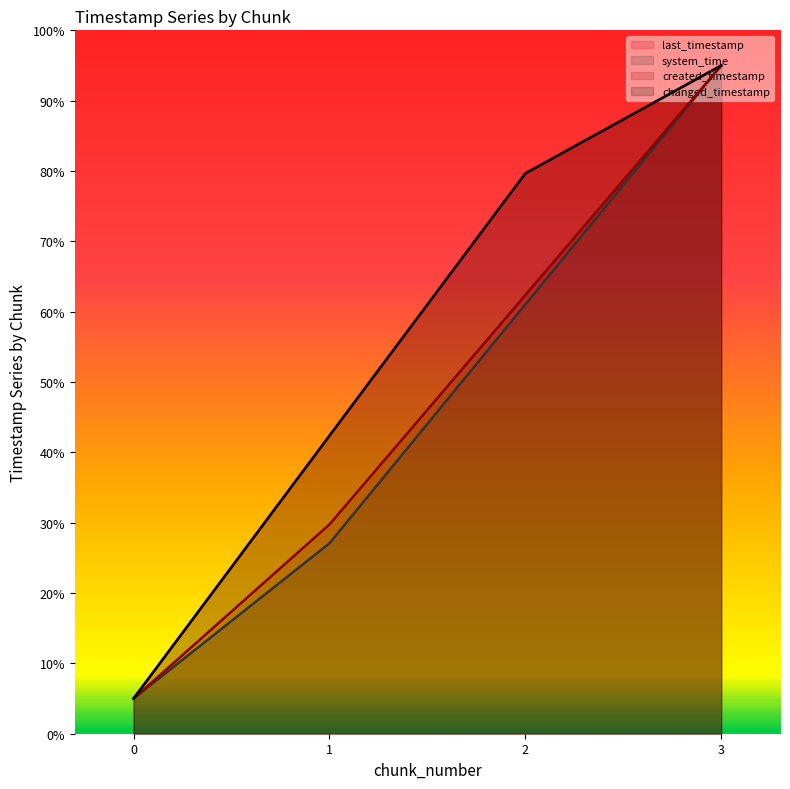

What is the difference between the maximum and minimum values in the changed_timestamp series?

90.0